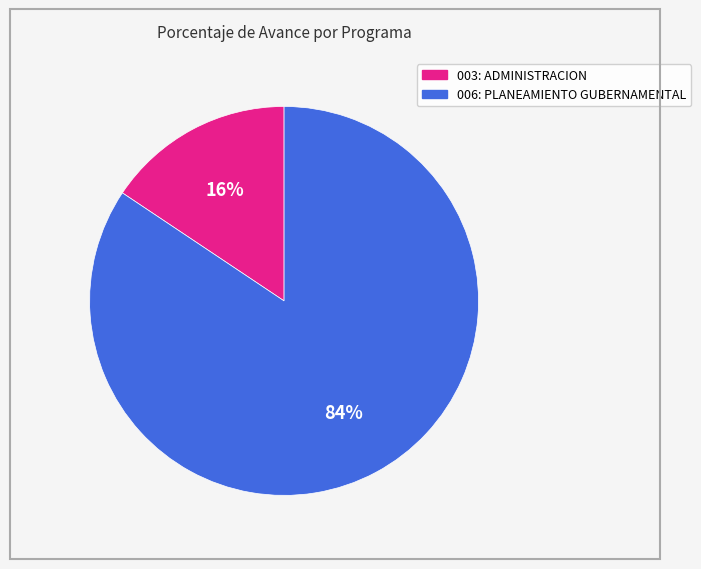

Rank the categories by value from highest to lowest.

006: PLANEAMIENTO GUBERNAMENTAL, 003: ADMINISTRACION